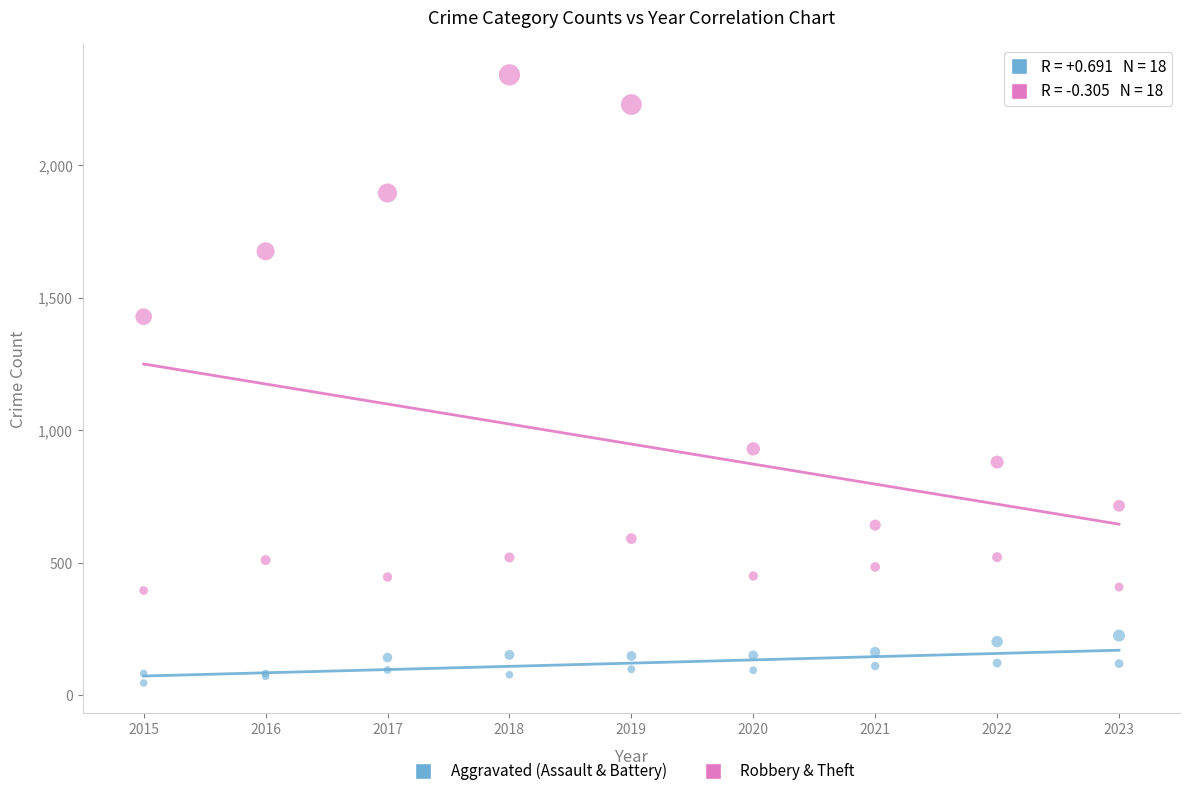

Which series reaches the maximum Y coordinate?

Robbery & Theft